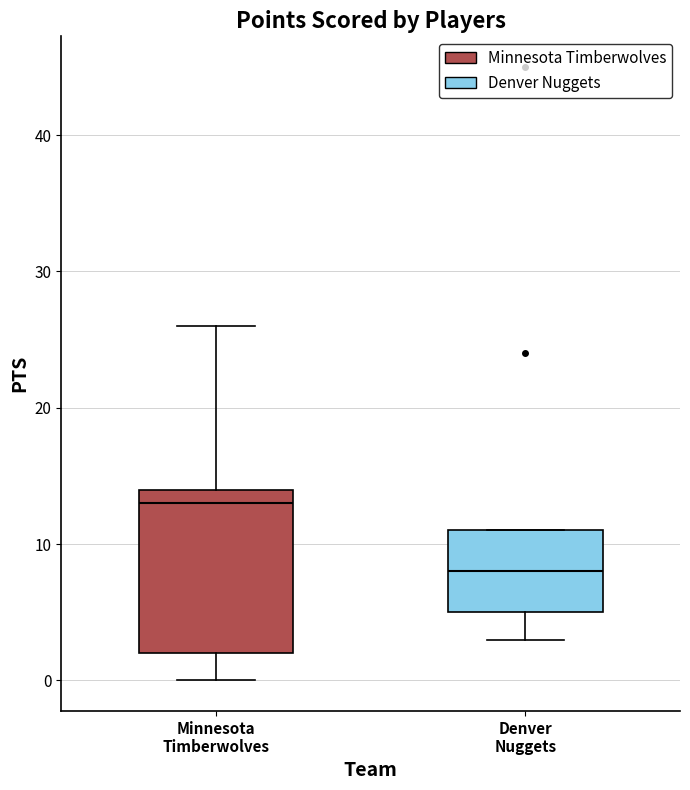

Reading left to right, transcribe this box plot: for each box, give where its median line is, the range the box spans, and where its two whiskers end, as read against the y-axis. The values are not printed on the chart, so give them approximately, as read against the axis.

Minnesota Timberwolves: median 13, box 2 to 14, whiskers 0 to 26
Denver Nuggets: median 8, box 5 to 11, whiskers 3 to 11